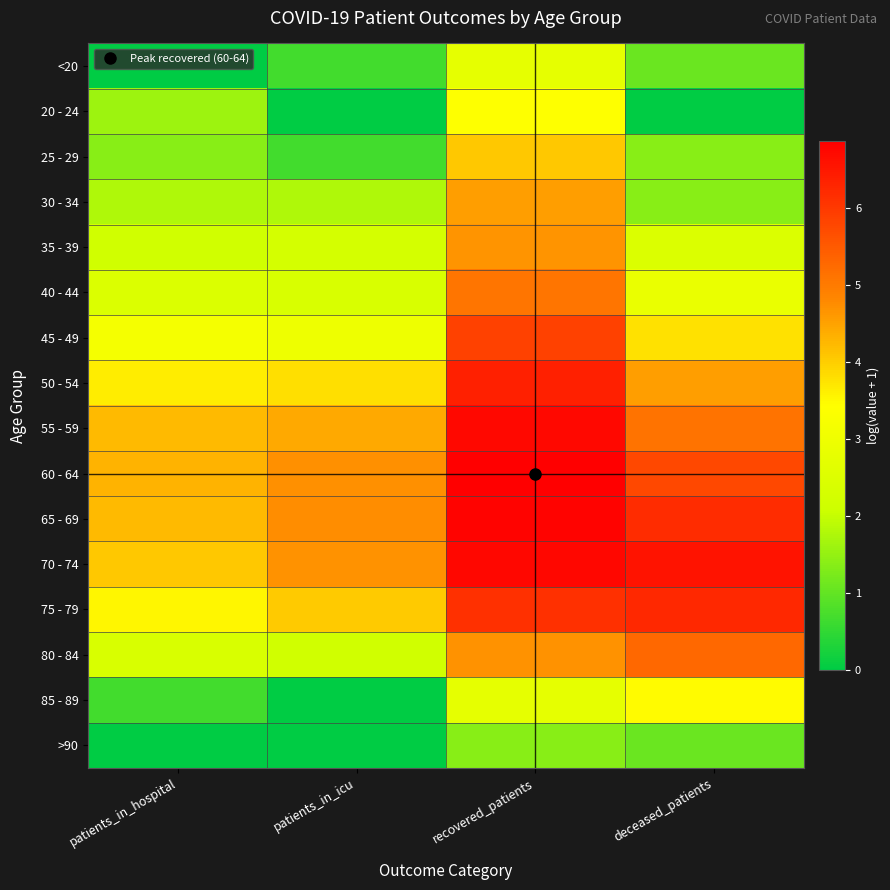

At recovered_patients, list the series in order from largest to smallest.

60 - 64, 65 - 69, 70 - 74, 55 - 59, 50 - 54, 75 - 79, 45 - 49, 40 - 44, 80 - 84, 35 - 39, 30 - 34, 25 - 29, 20 - 24, <20, 85 - 89, >90